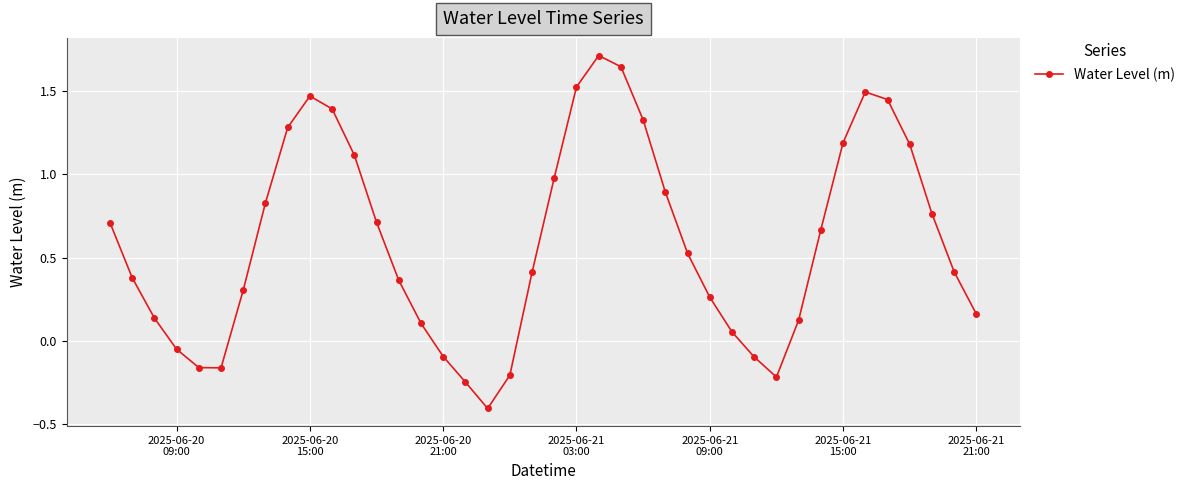

How many values exceed 0?

31